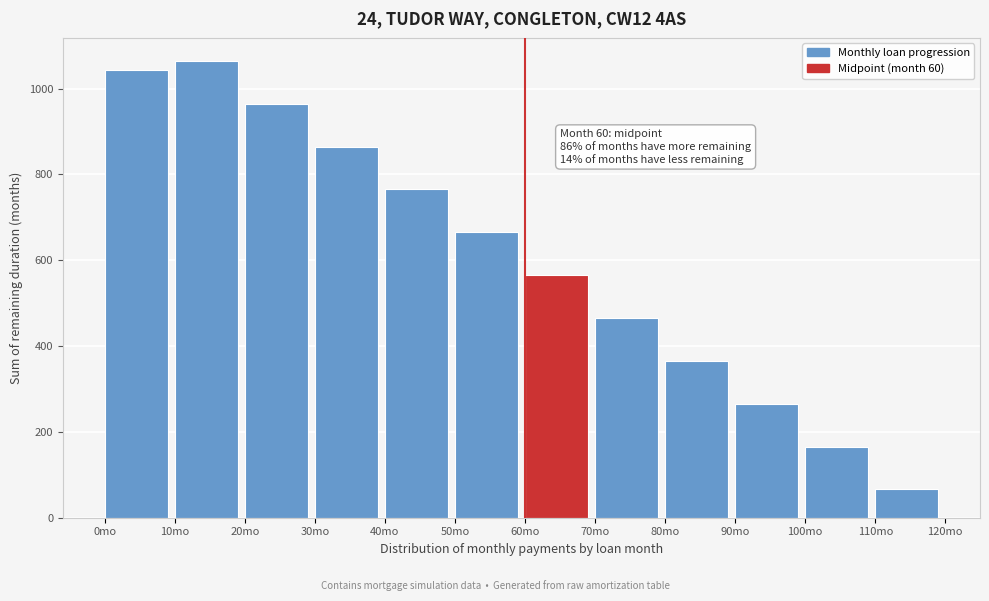

Over which range of the x-axis is the bar tallest?

10 to 20